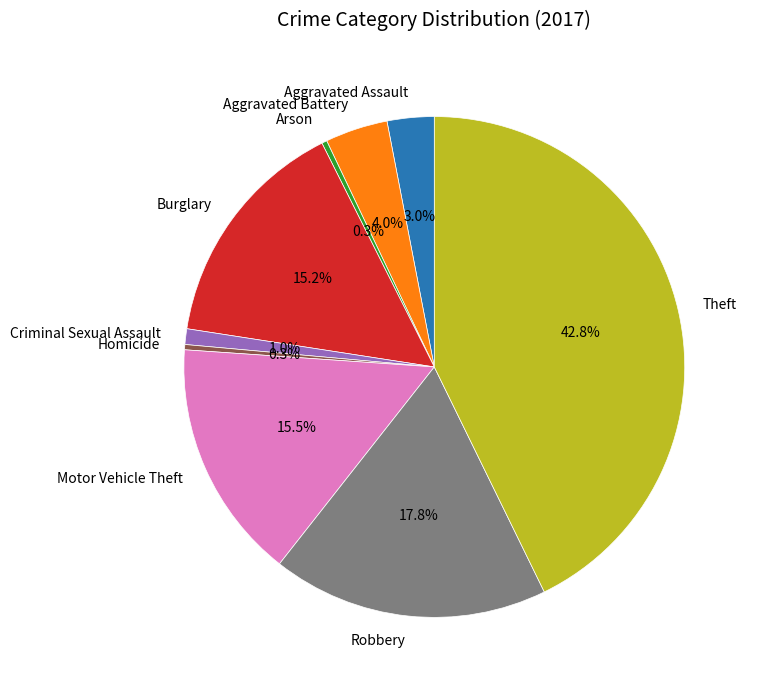

Is it true that Aggravated Battery is 15% of the pie?

False